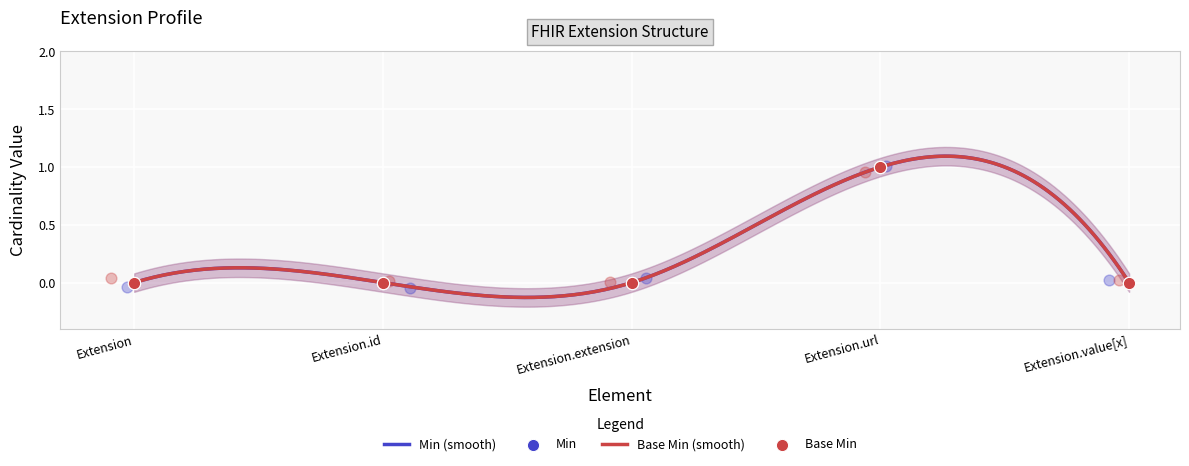

Which series reaches the maximum Y coordinate?

Min